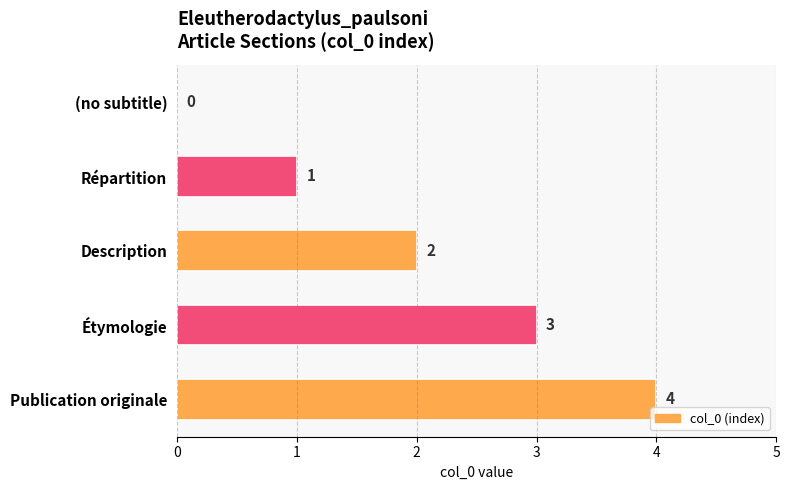

At which label is the value closest to 2?

Description